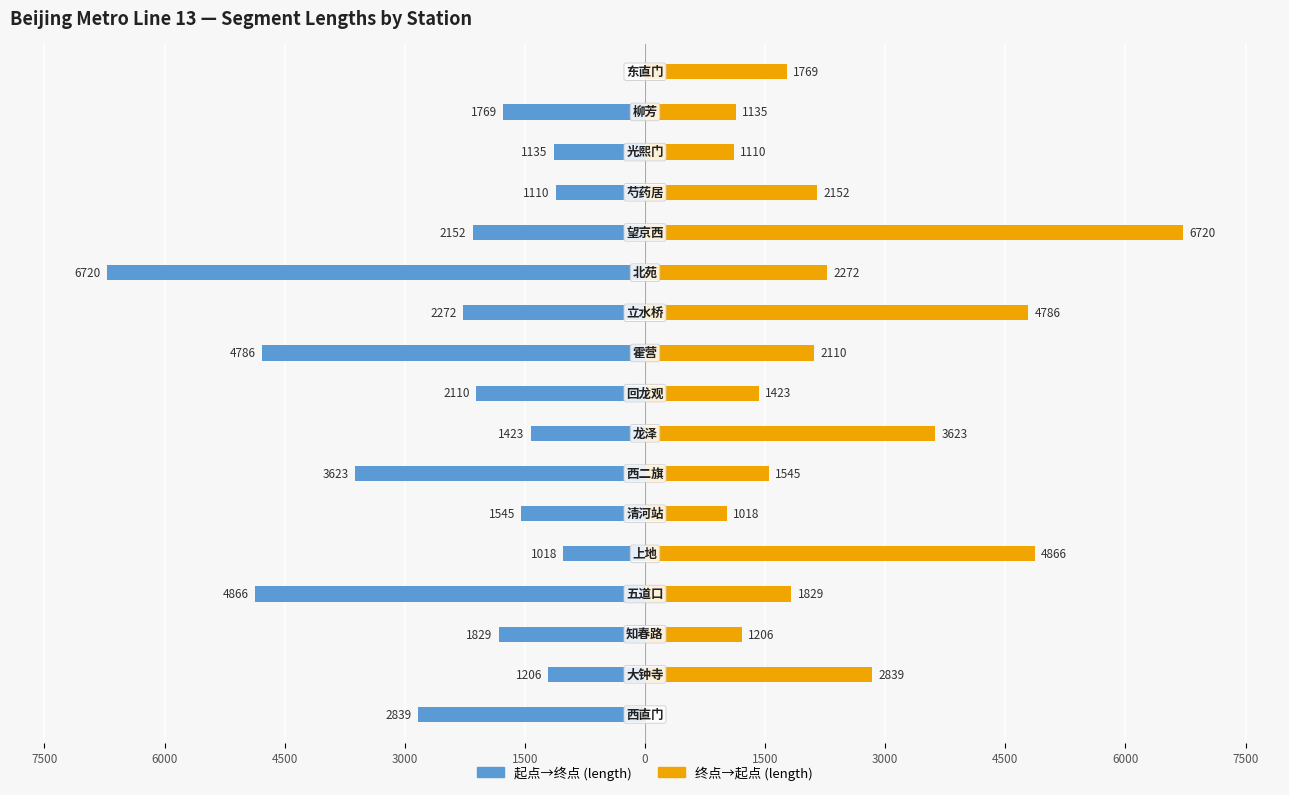

What is the value of the 起点→终点 (length) bar at the 6th from the left?

-1545